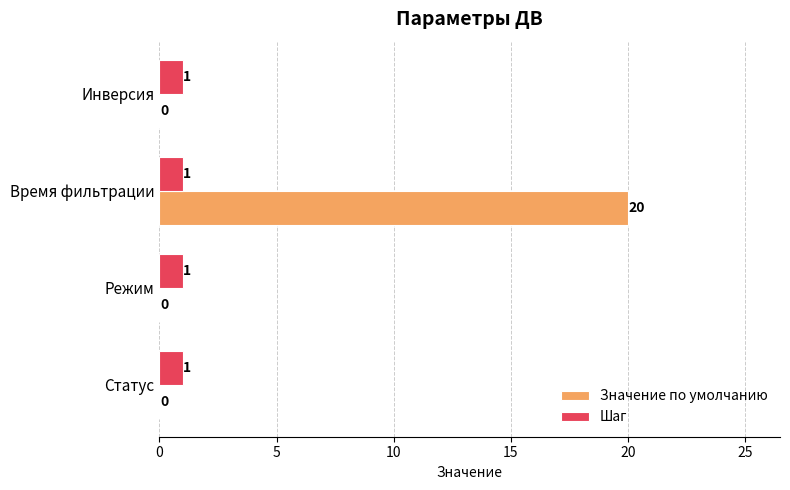

Which series changed the most between Статус and Время фильтрации?

Значение по умолчанию